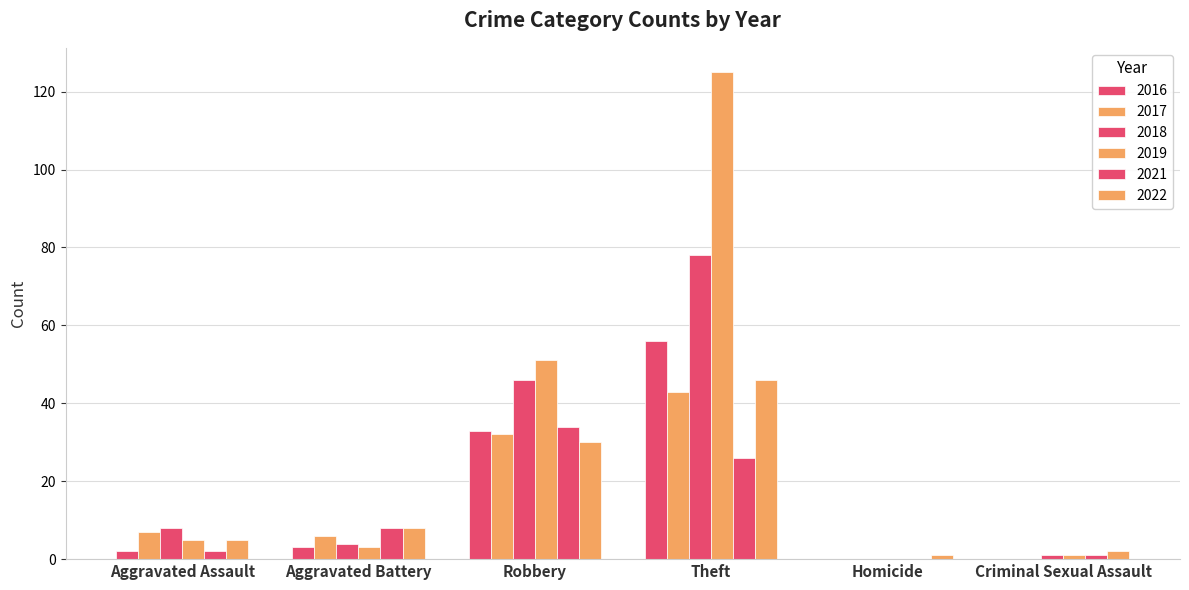

Which series has the largest total across all categories?

2019